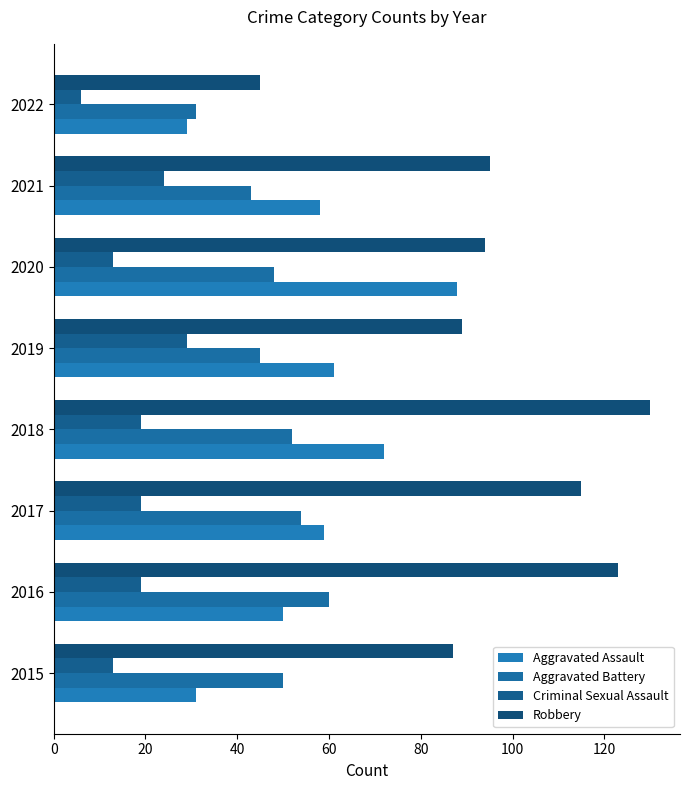

What are all the series names shown in the legend?

Aggravated Assault, Aggravated Battery, Criminal Sexual Assault, Robbery